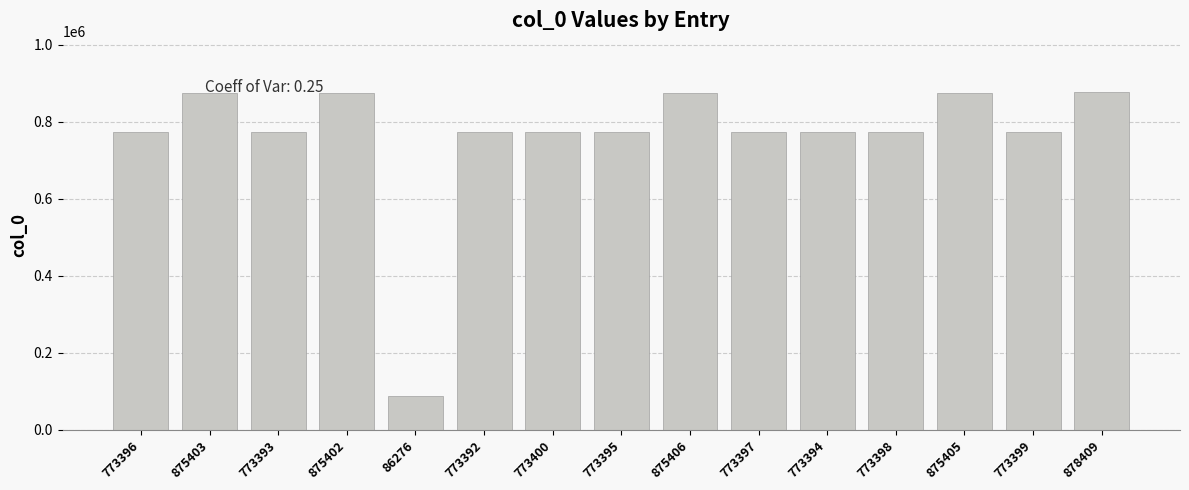

Approximately how many times larger is the value at 773398 compared to 878409?

0.9